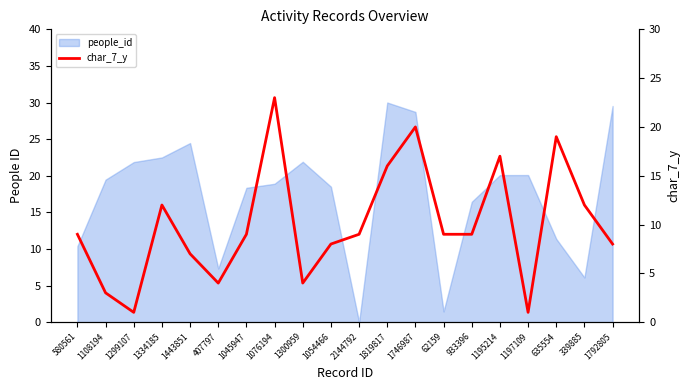

Reading right to left, extract all data points from this chart.

8	12	19	1	17	9	9	20	16	9	8	4	23	9	4	7	12	1	3	9